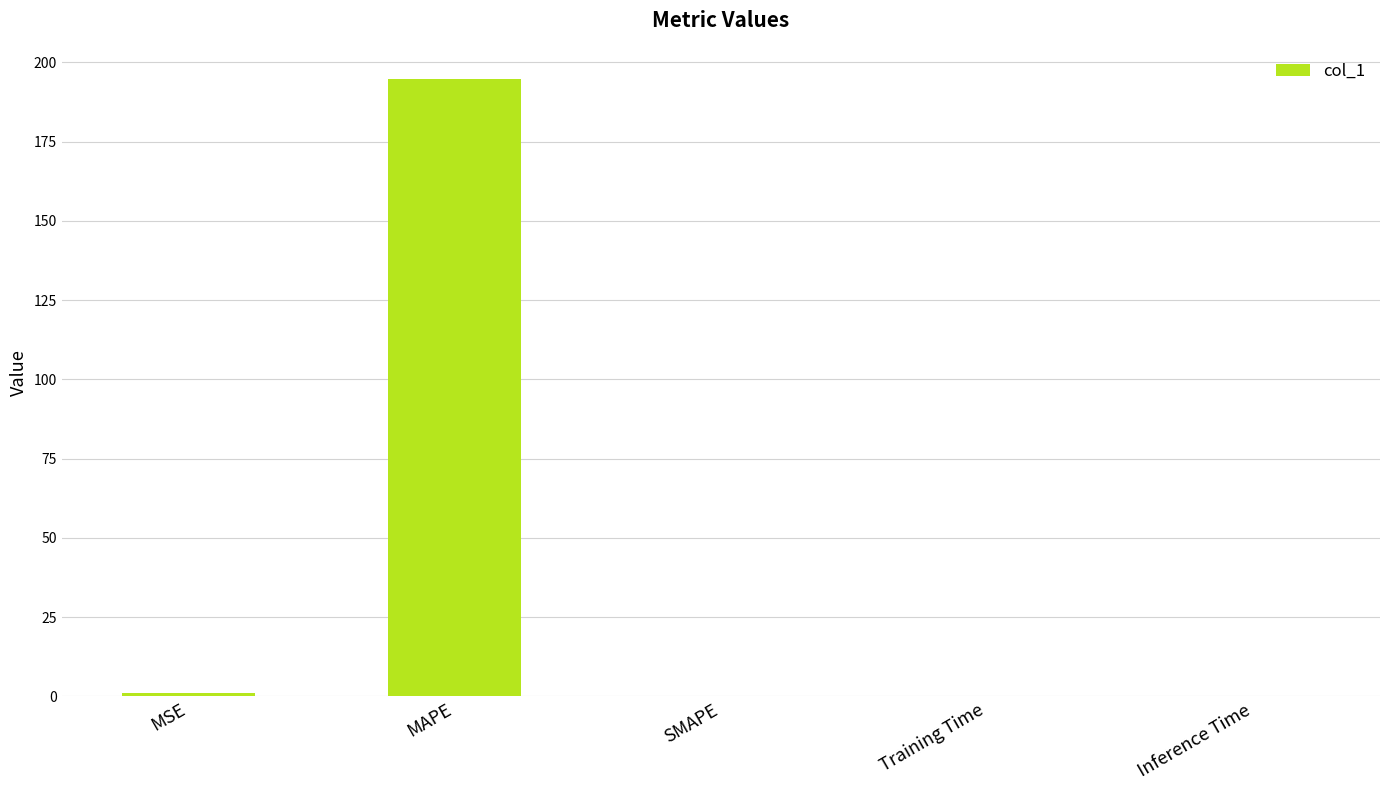

Is it true that the value at SMAPE is 81.5?

False